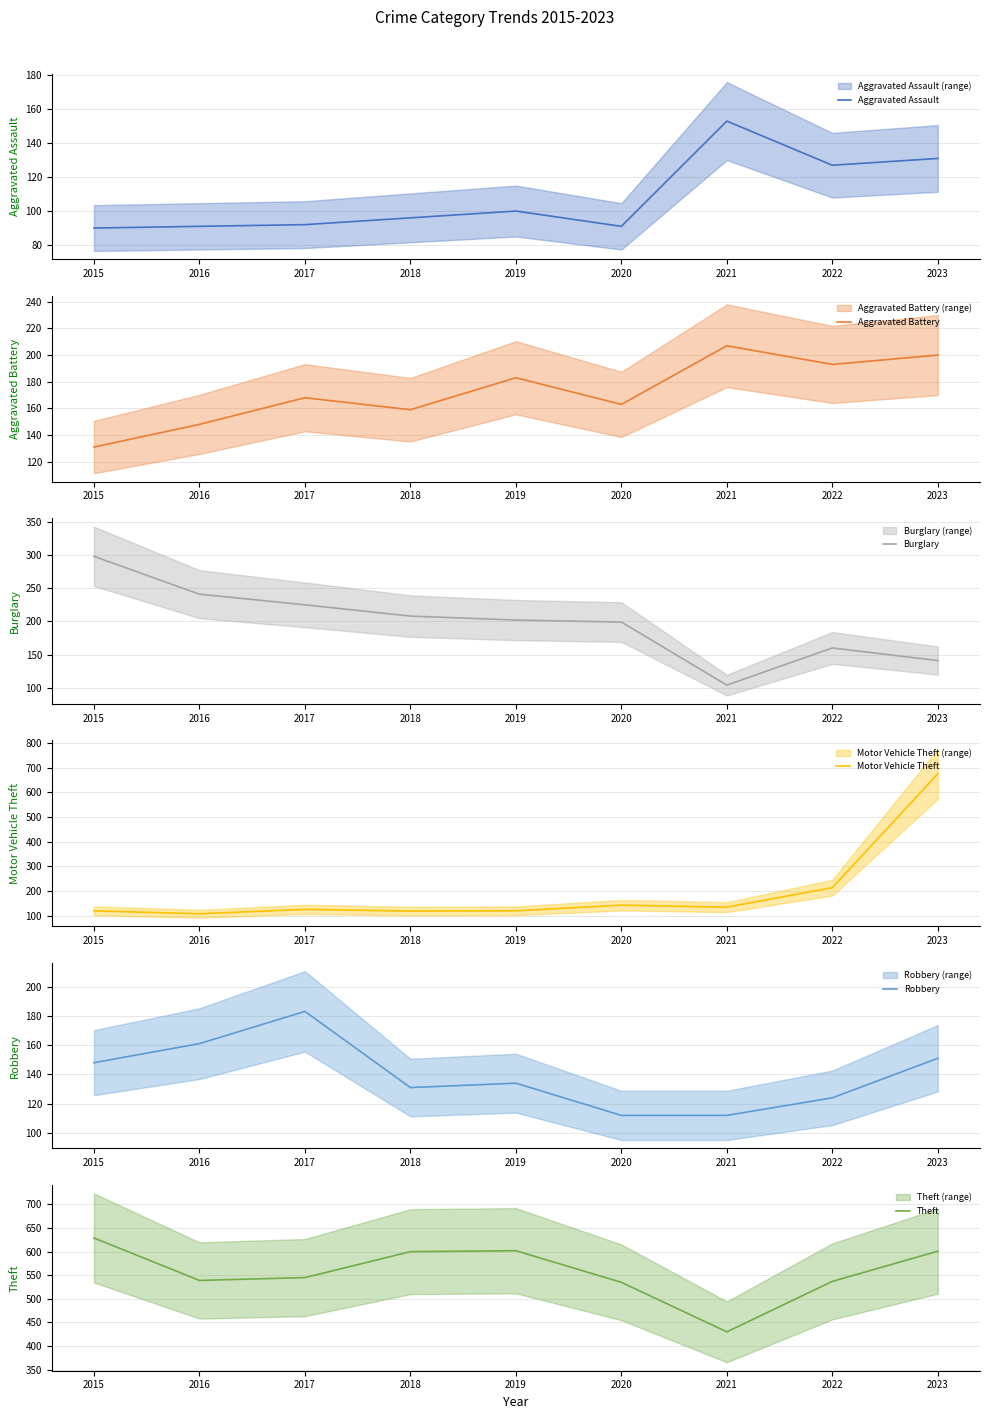

True or false: Motor Vehicle Theft has a value of 195 at 2015.

False